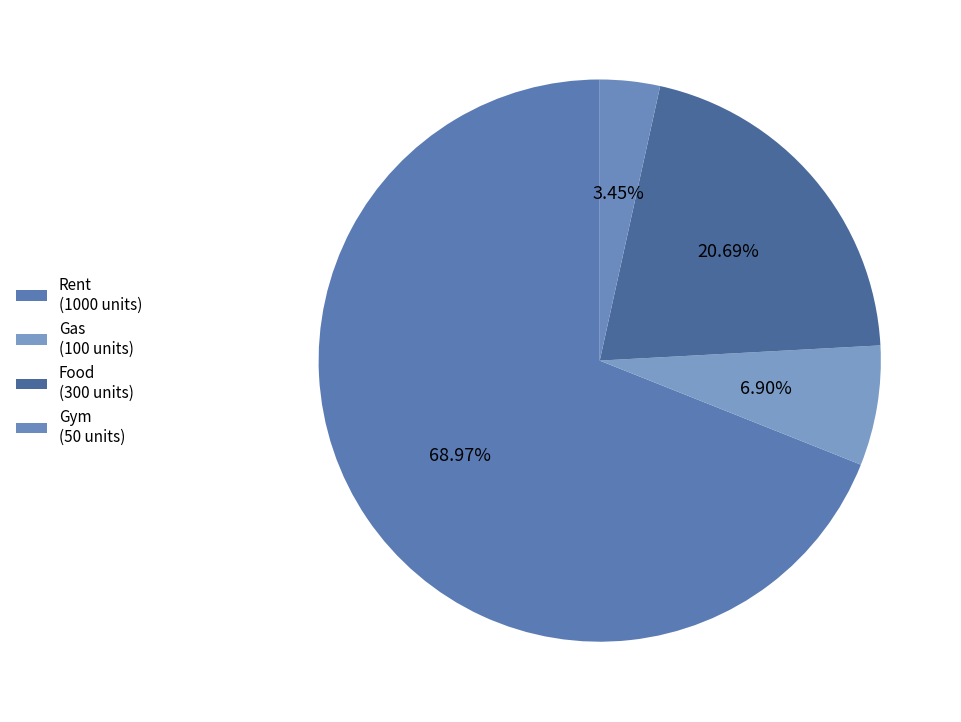

Do Gym and Food together represent more than half of the pie?

No